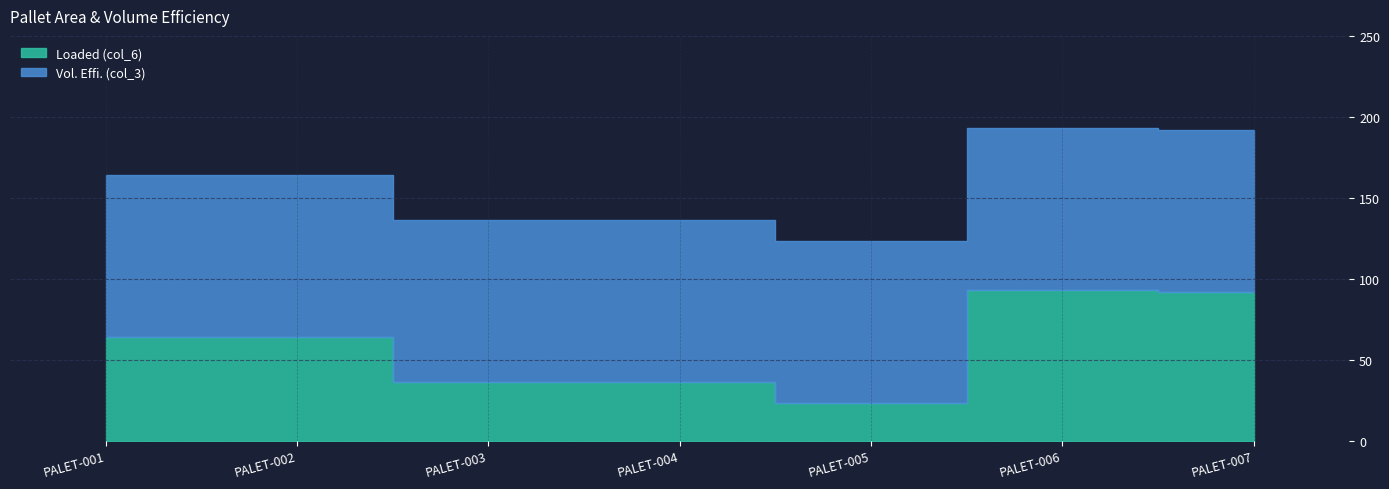

Reading left to right, list all the values displayed in this chart.

PALET-001=64	PALET-002=64	PALET-003=36	PALET-004=36	PALET-005=23	PALET-006=93	PALET-007=92